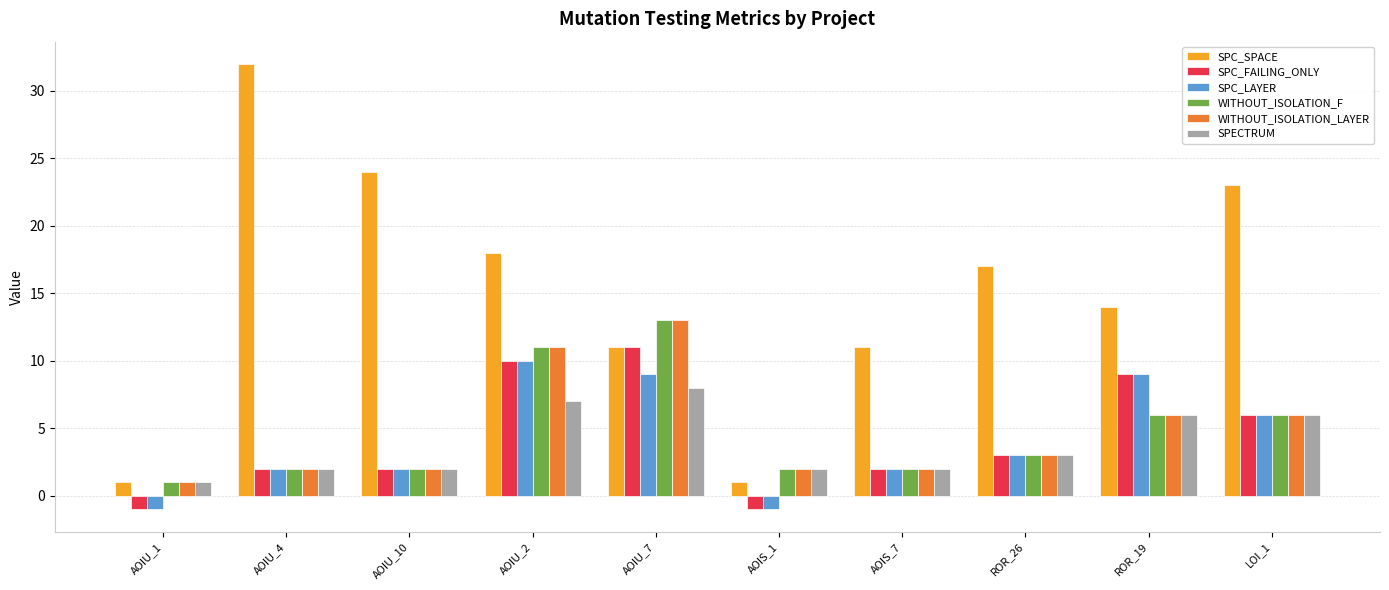

How many bars are there in each group?

6